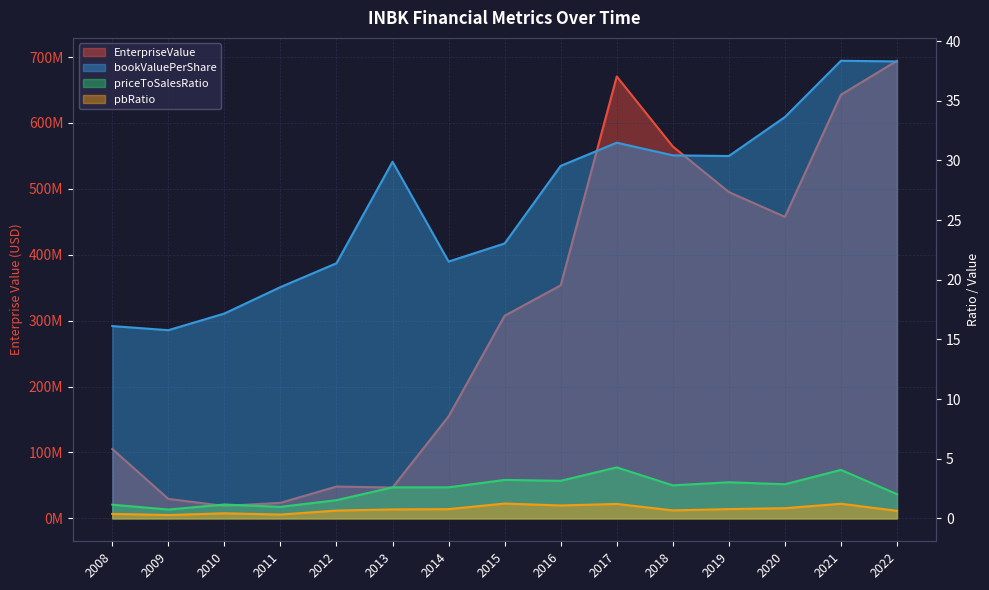

True or false: priceToSalesRatio has a value of 2.0 at 2022.

True